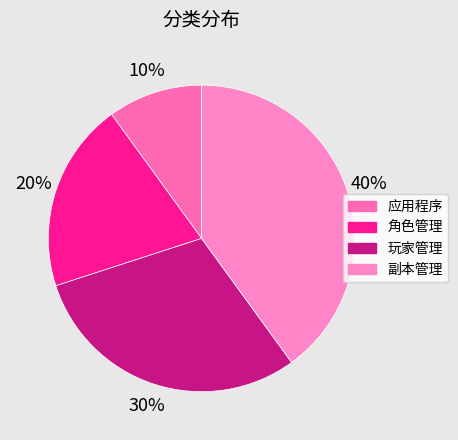

True or false: 应用程序 accounts for 15% of the total.

False